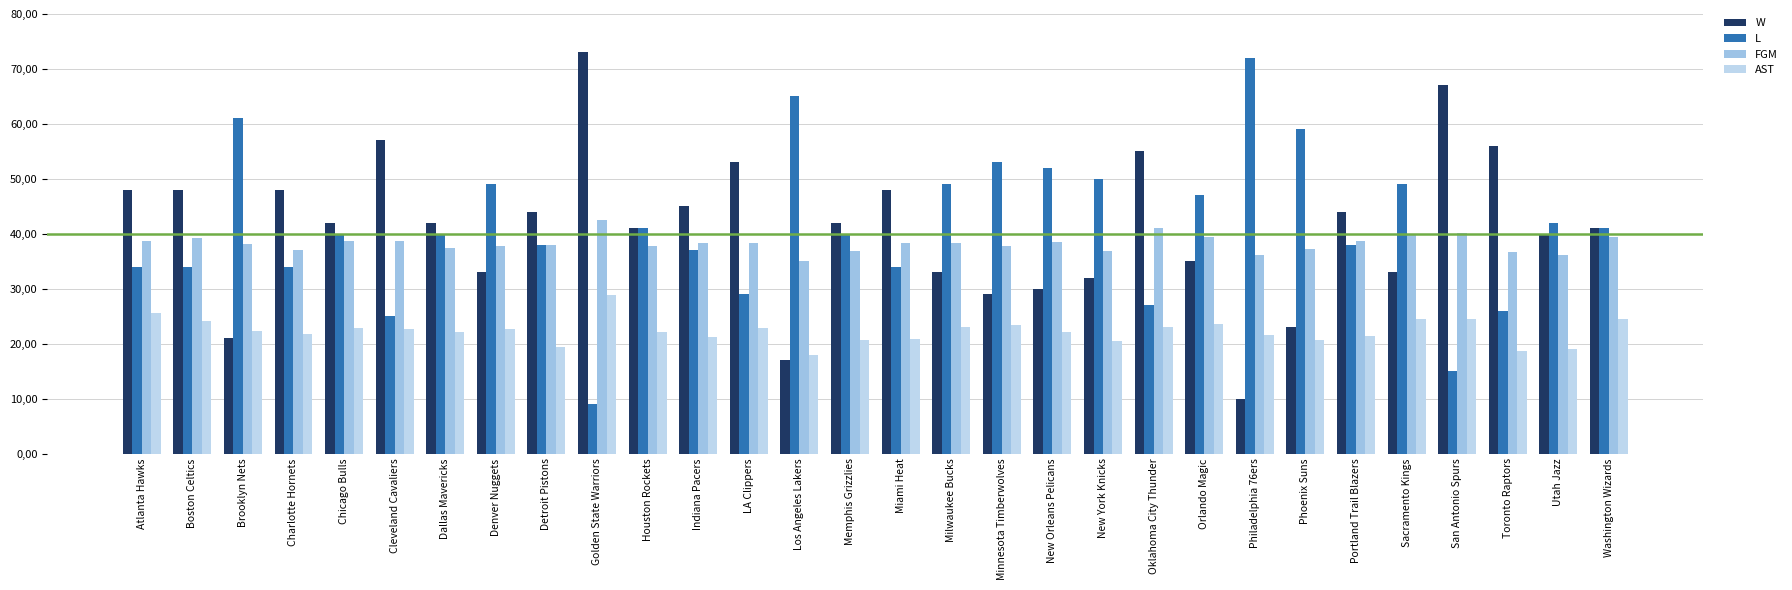

Are the bars grouped side by side (vs. stacked)?

Yes